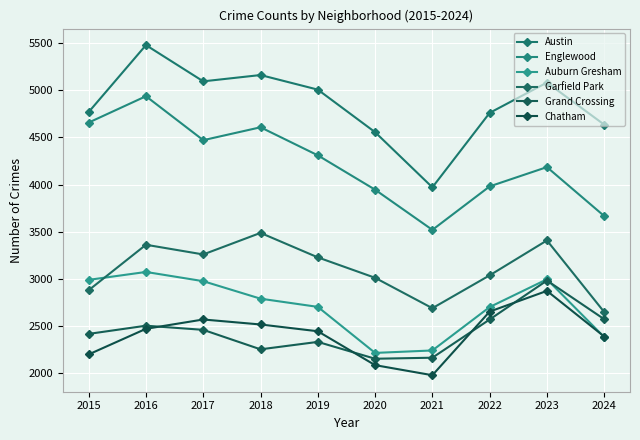

What is the value of the Auburn Gresham point at the 9th from the left?

2993